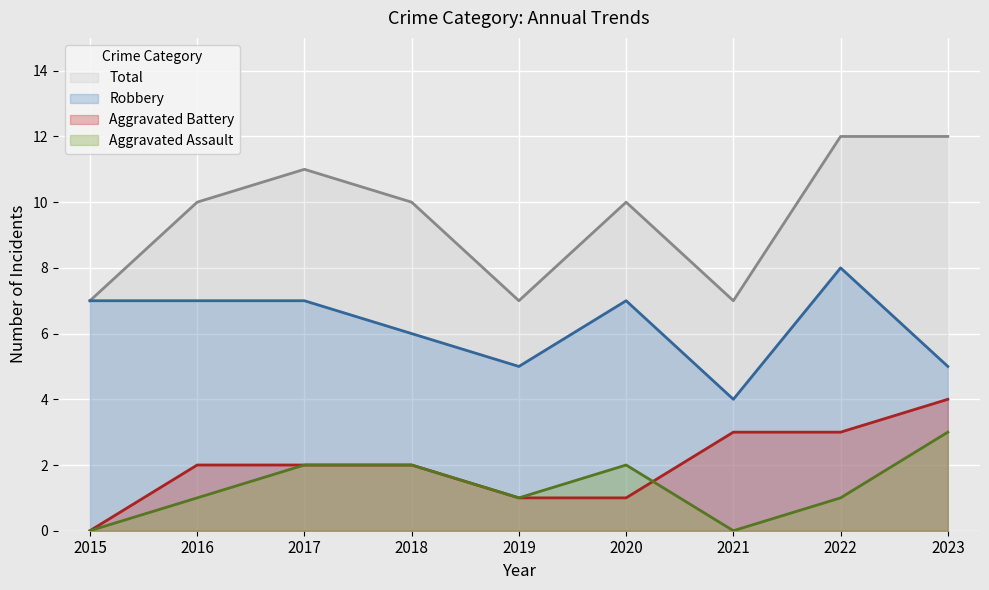

Rank the series at 2017 from highest to lowest value.

Total, Robbery, Aggravated Assault, Aggravated Battery